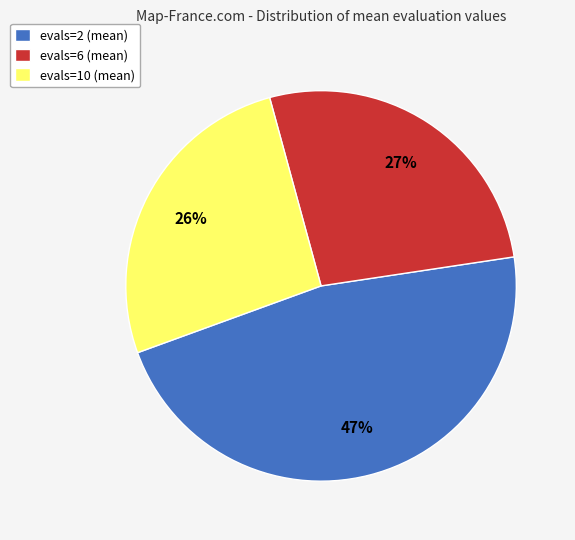

Which category has the smallest portion of the pie?

evals=10